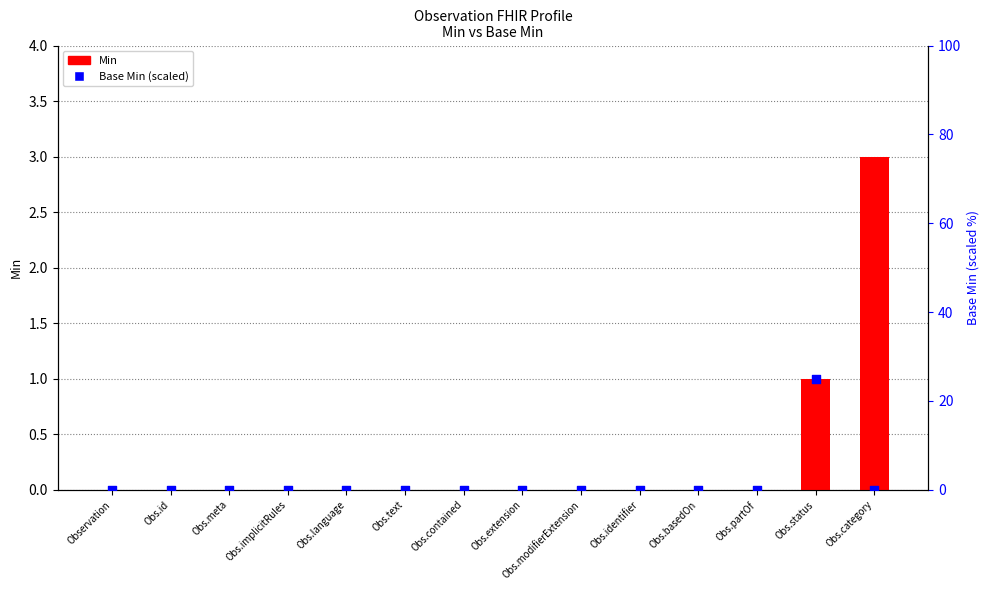

Which series has the largest total across all categories?

Base Min